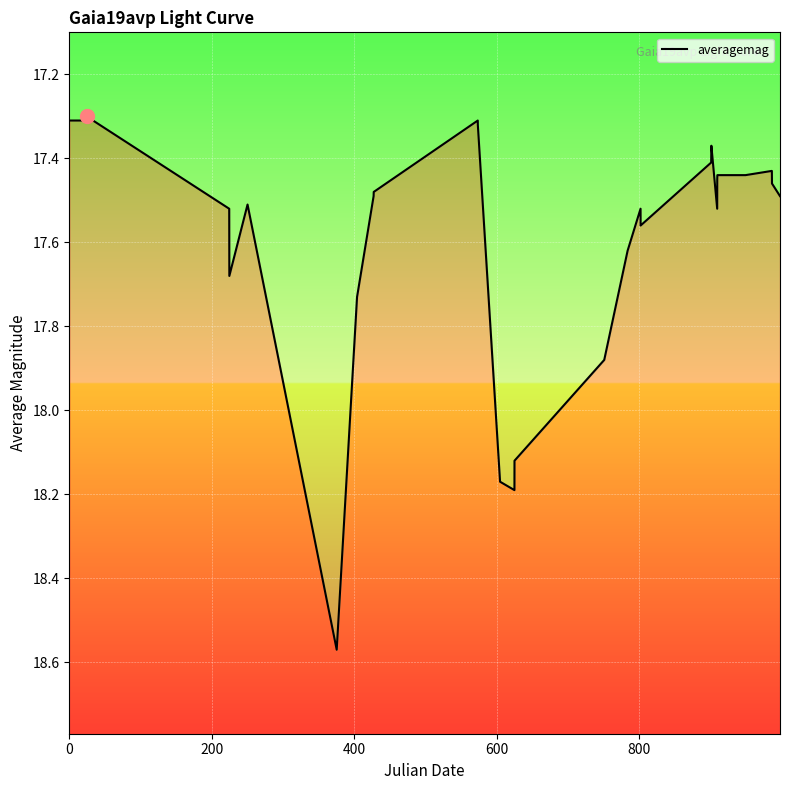

How many interior local valleys (lower than both neighbors) does the data have?

5